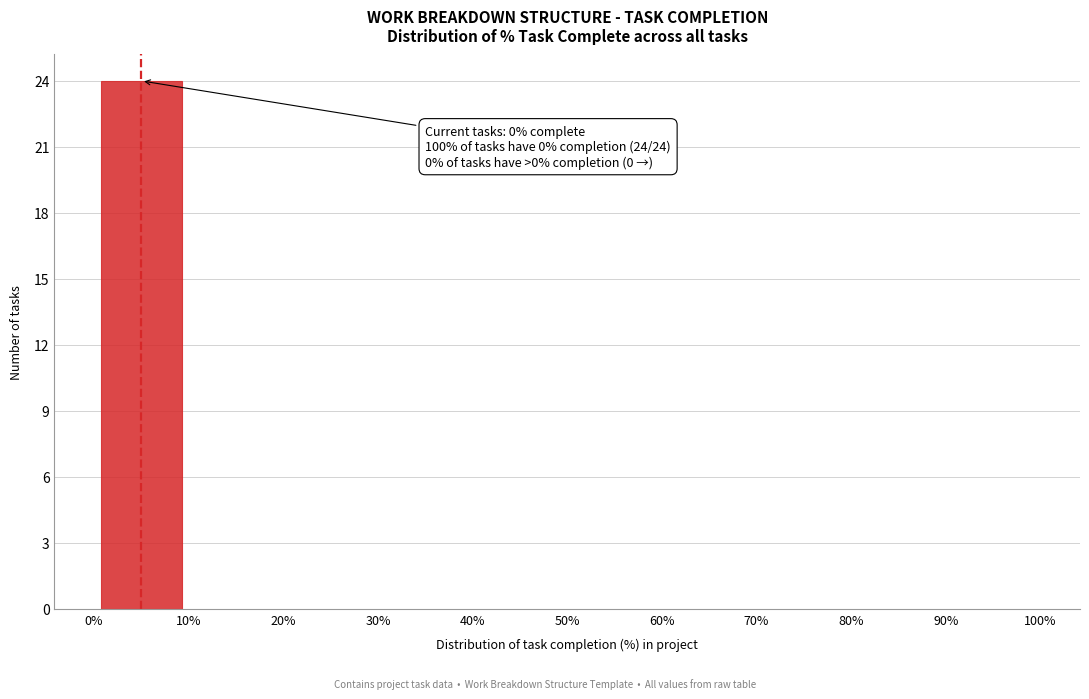

Which range on the x-axis has the tallest bar?

0% to 10%